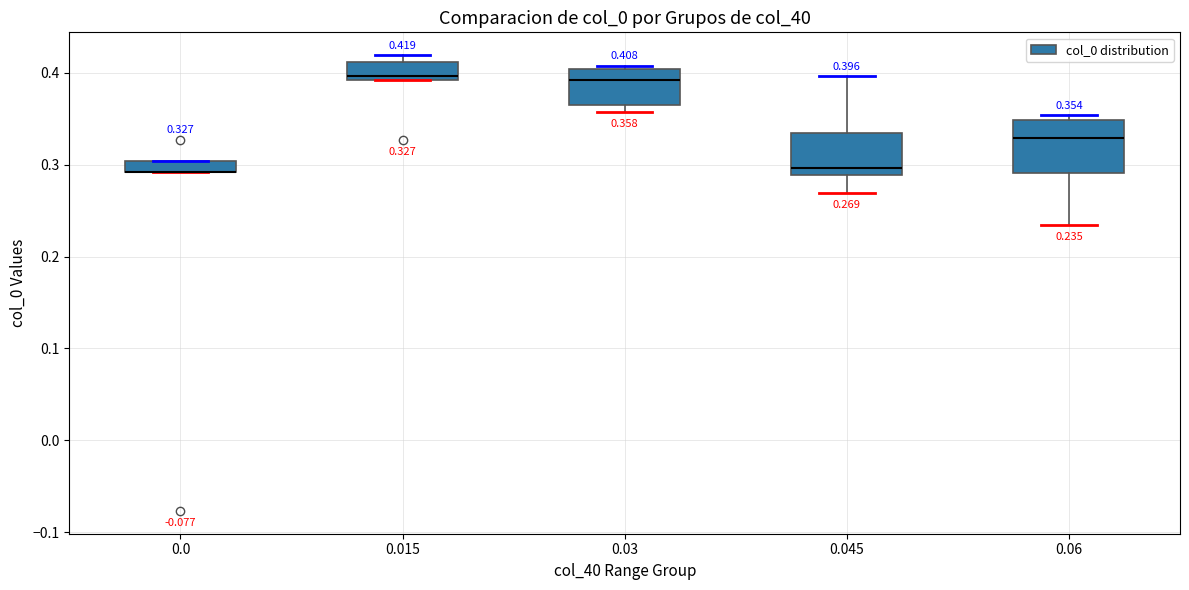

Comparing the boxes themselves (not the whiskers), which one is the tallest?

0.06